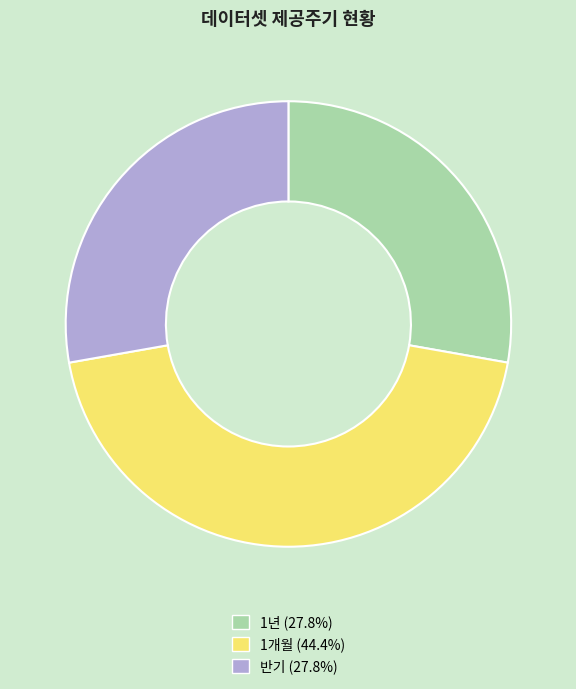

Is there any slice that represents more than half of the pie?

No